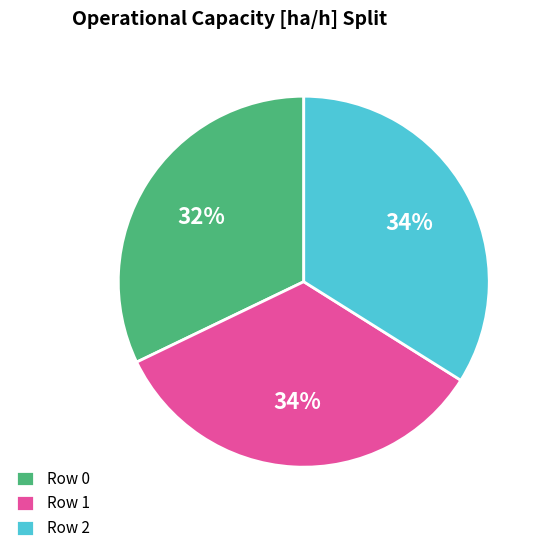

Is it true that Row 0 is 32% of the pie?

True